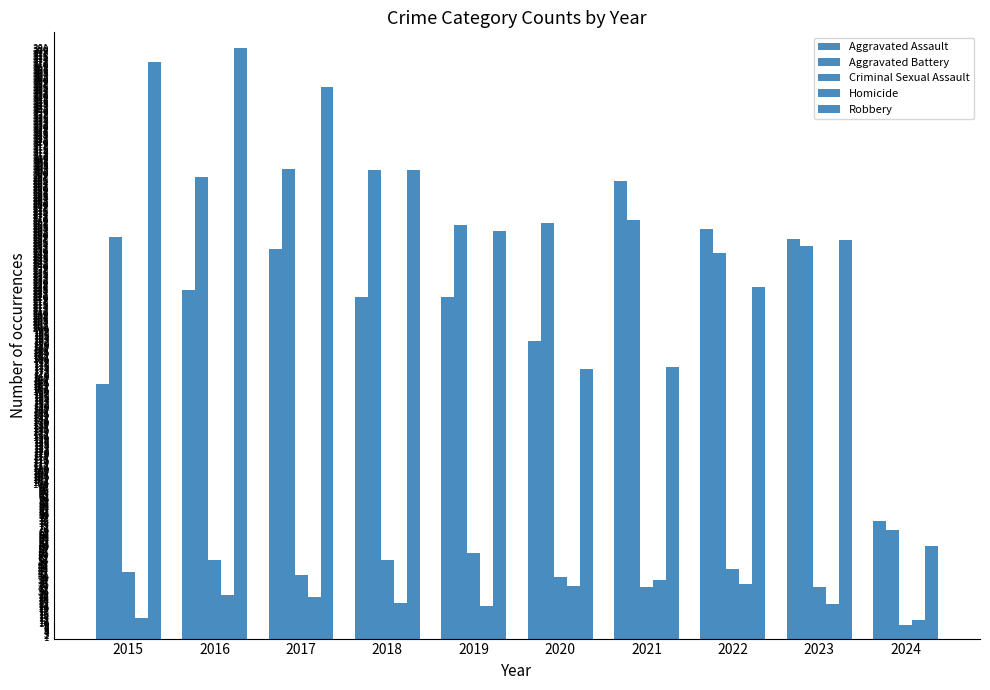

How many bars are there in each group?

5